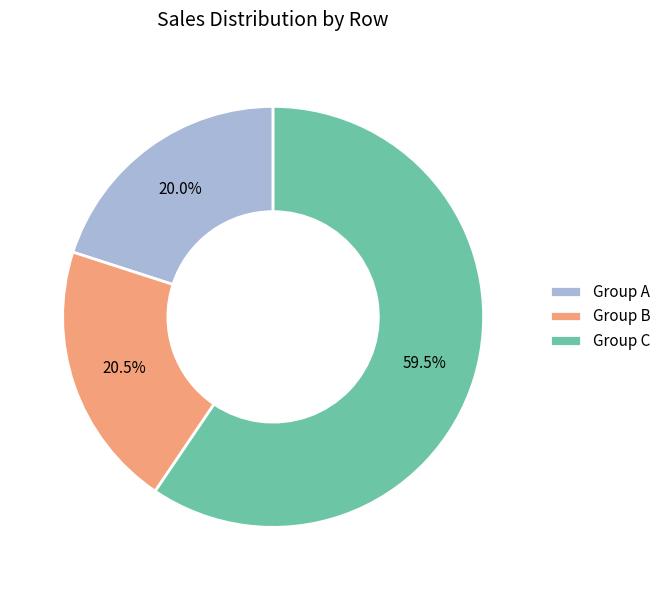

How many segments does this pie chart have?

3